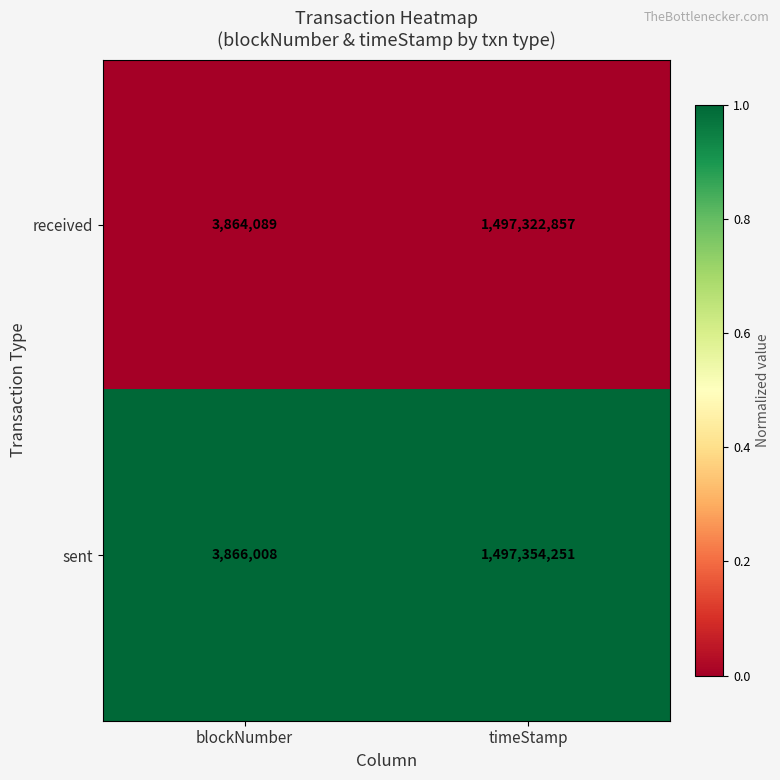

What is the difference between the maximum and minimum values in the sent series?

1493488243